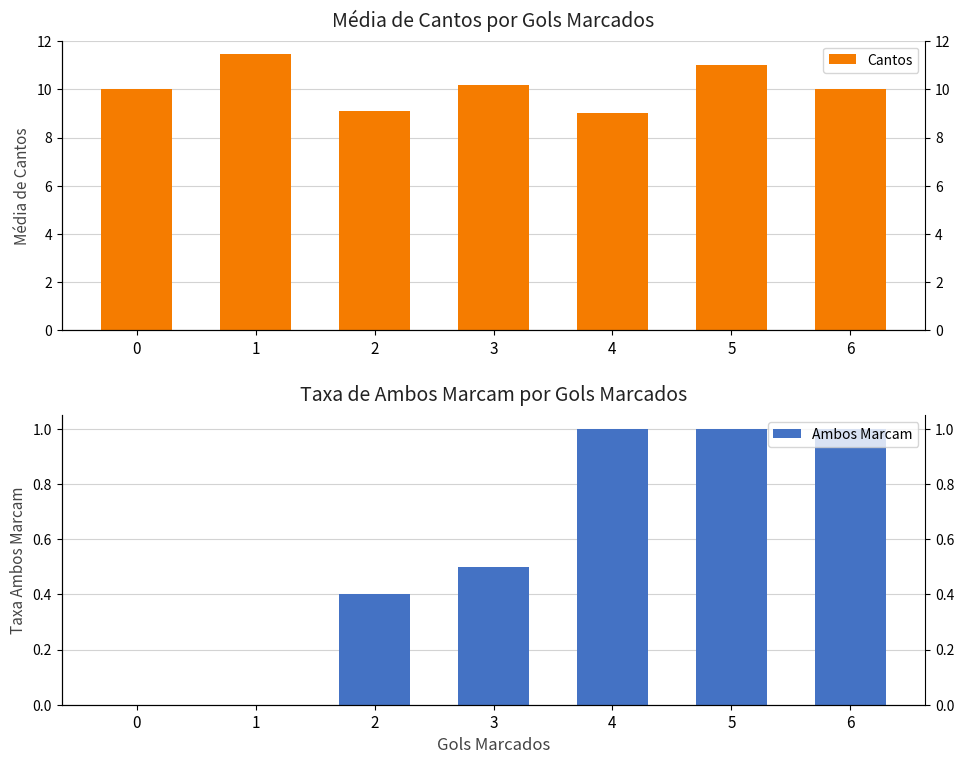

How many values in the Cantos series are below 10?

2